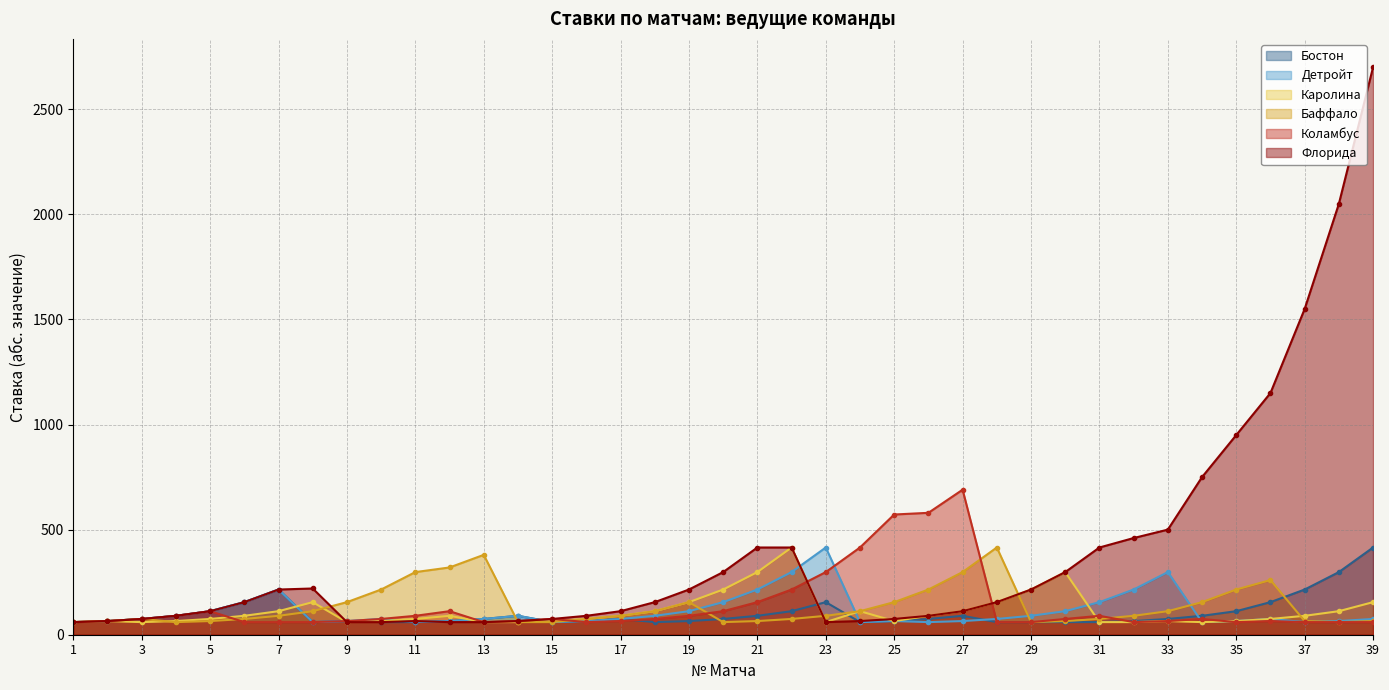

True or false: Коламбус has a value of 43 at 18.

False